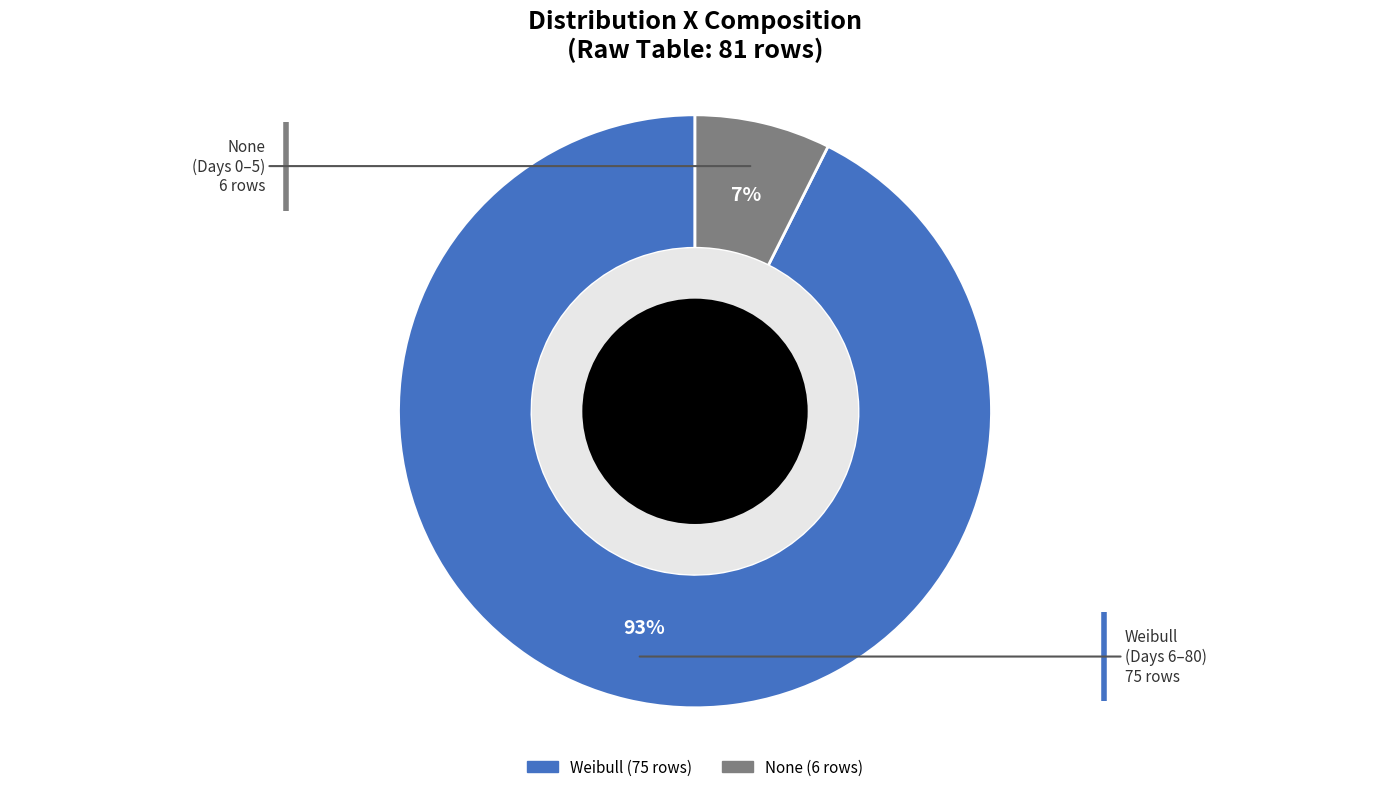

How many slices are in this pie chart?

2